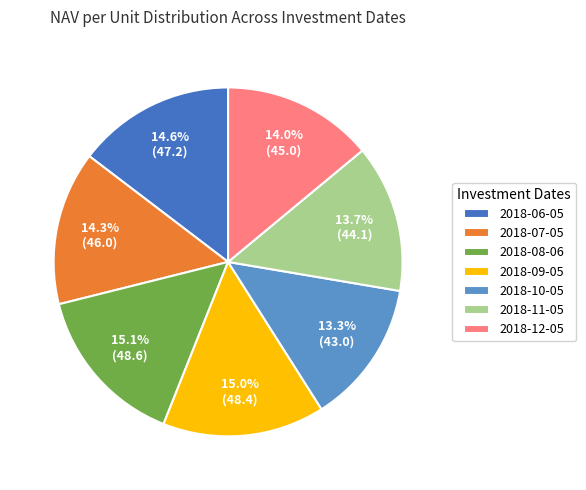

Count the number of slices in the pie.

7